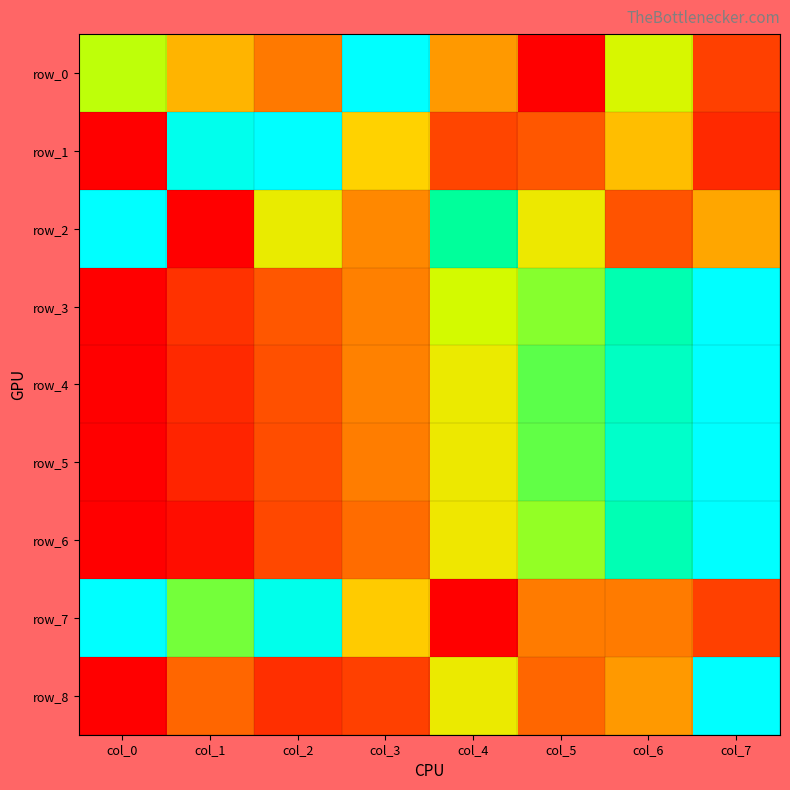

Reading right to left, list all the values displayed in this chart.

row_0: 0.2	0.6	0.0	0.5	1.0	0.4	0.5	0.7
row_1: 0.2	0.5	0.3	0.3	0.5	1.0	0.9	0.0
row_2: 0.5	0.3	0.6	0.8	0.5	0.6	0.0	1.0
row_3: 1.0	0.8	0.7	0.6	0.4	0.3	0.2	0.0
row_4: 1.0	0.9	0.7	0.6	0.4	0.3	0.2	0.0
row_5: 1.0	0.9	0.7	0.6	0.4	0.3	0.1	0.0
row_6: 1.0	0.8	0.7	0.6	0.4	0.3	0.1	0.0
row_7: 0.2	0.4	0.4	0.0	0.5	0.9	0.7	1.0
row_8: 1.0	0.5	0.4	0.6	0.2	0.2	0.4	0.0